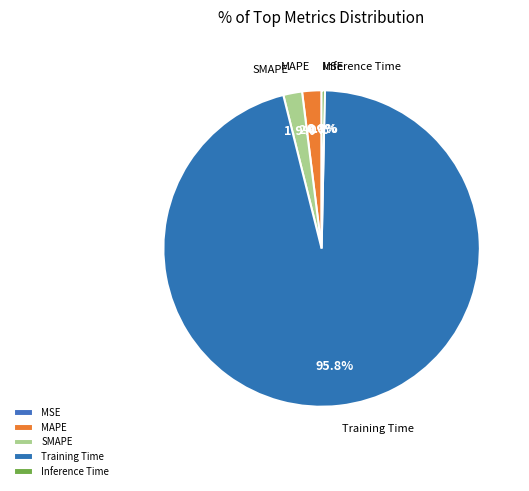

Rank the categories by value from highest to lowest.

Training Time, MAPE, SMAPE, Inference Time, MSE